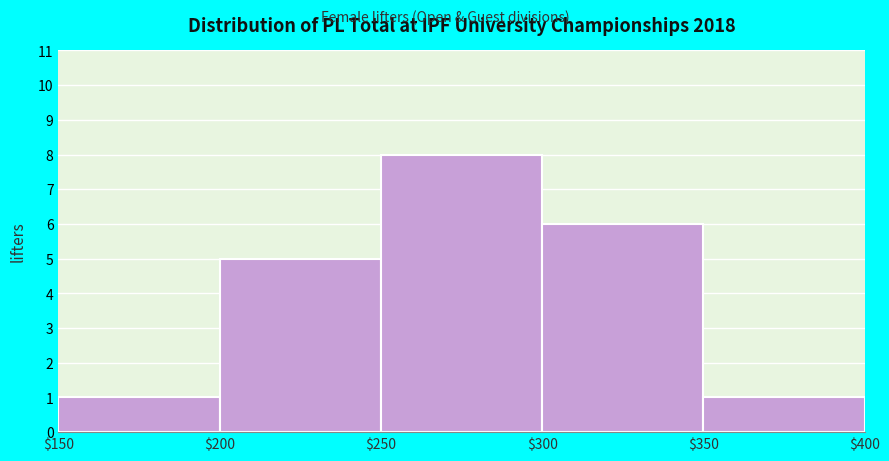

Over which range of the x-axis is the bar tallest?

$250 to $300